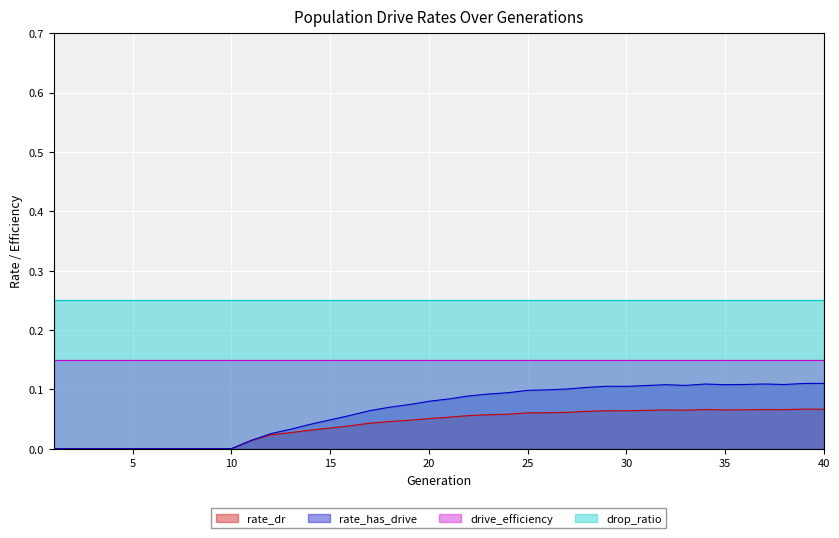

Which series has the largest total across all categories?

drop_ratio